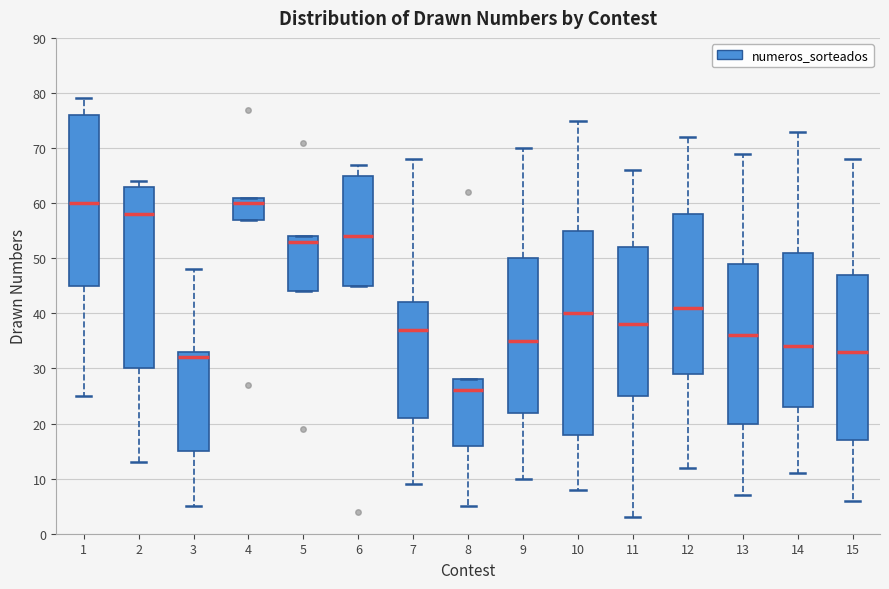

Which box is the tallest, from its lower edge to its upper edge?

10